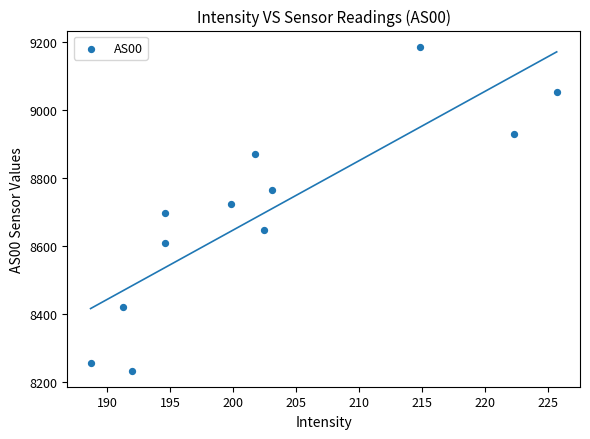

What is the average Y value?

8699